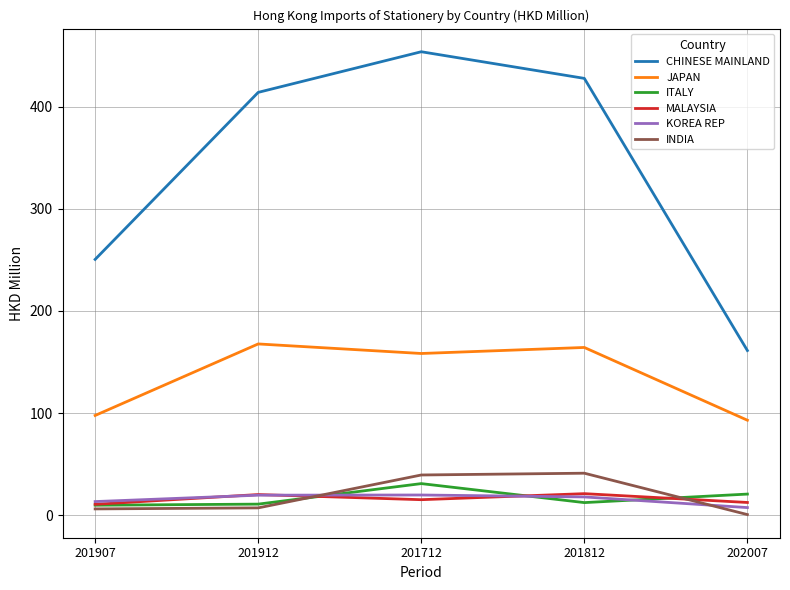

What value does the KOREA REP series have at 201912?

19.6